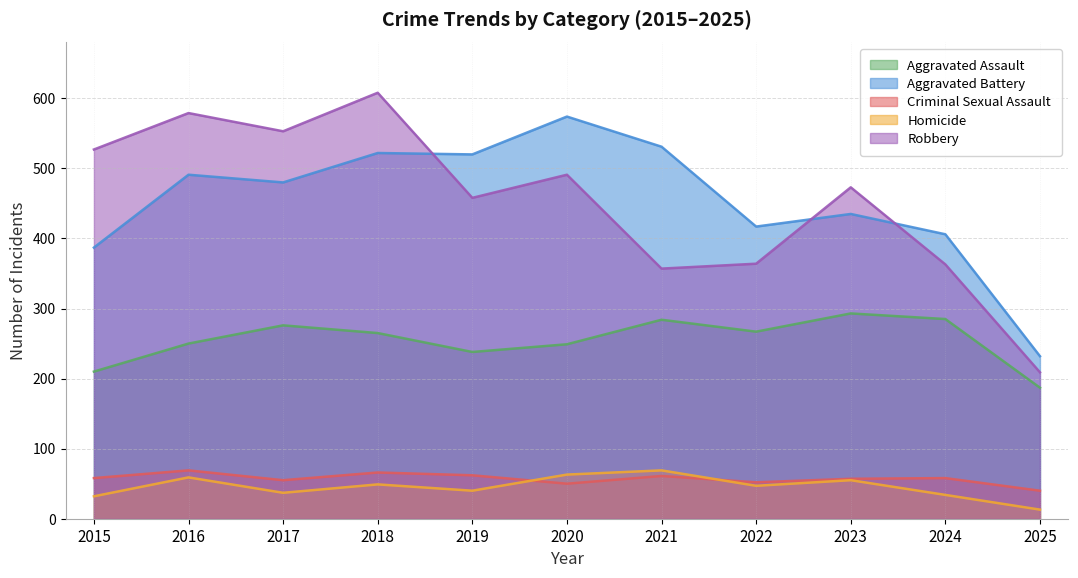

How many interior local peaks does the Homicide series have?

4